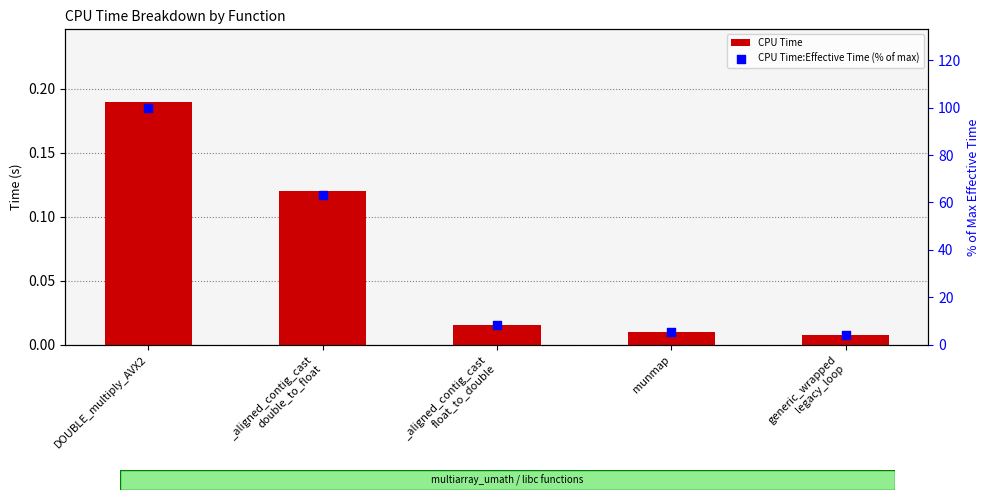

At which category is the sum across all series the highest?

DOUBLE_multiply_AVX2